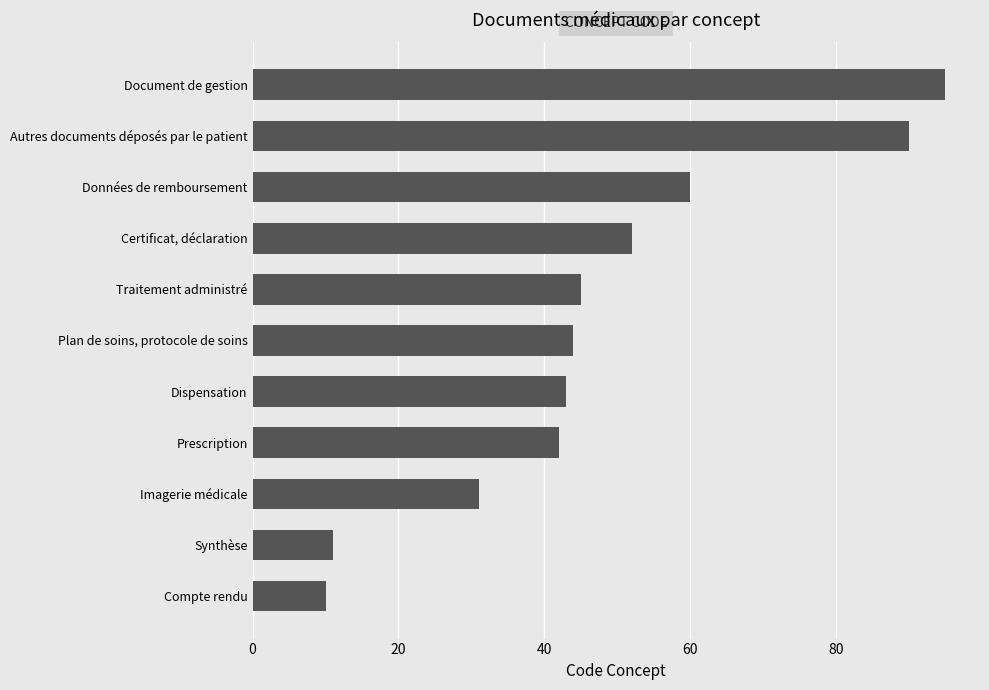

The chart shows a value of 90 at Autres documents déposés par le patient. True or false?

True